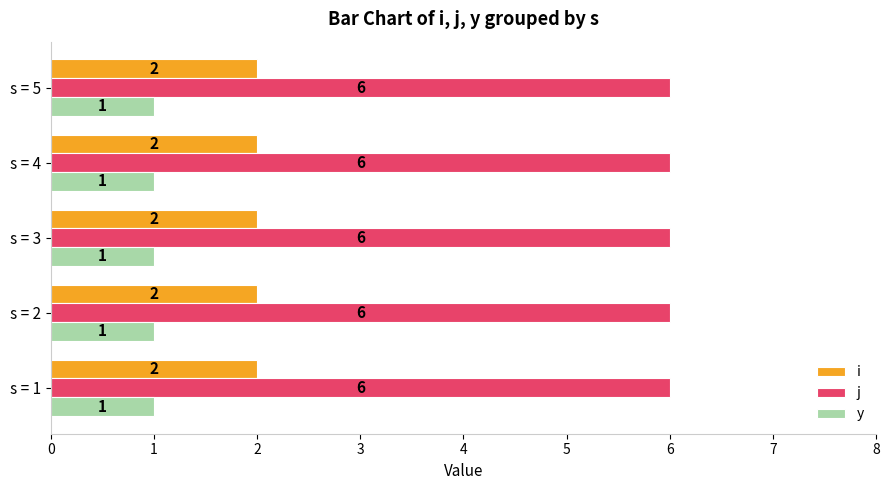

What is the highest value of the j series?

6